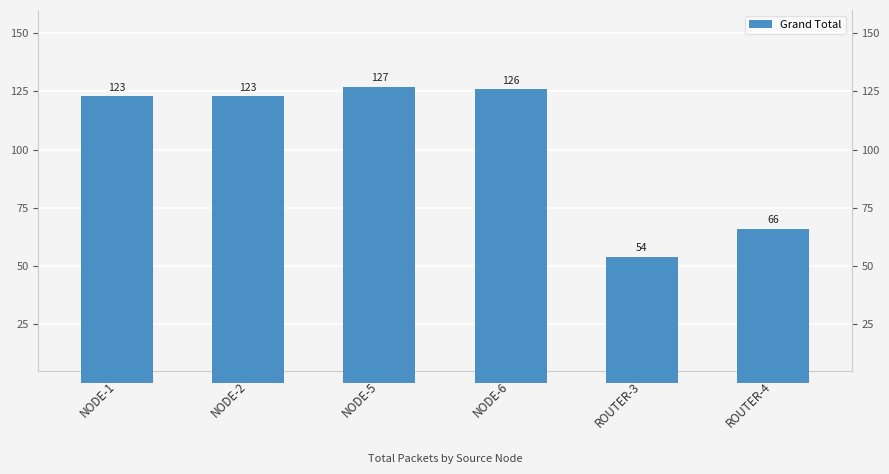

Where is the data nearest to the value 90?

ROUTER-4